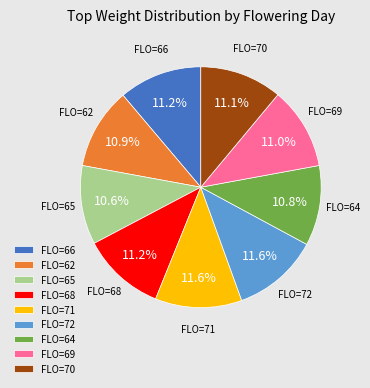

What portion of the pie excludes FLO=71?

88.4%